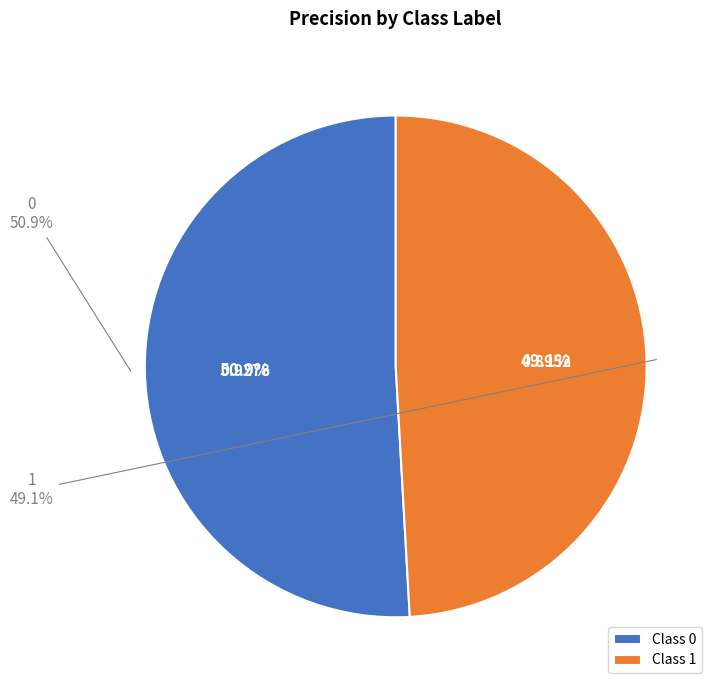

What percentage is the 0 slice, to the nearest percent?

51%